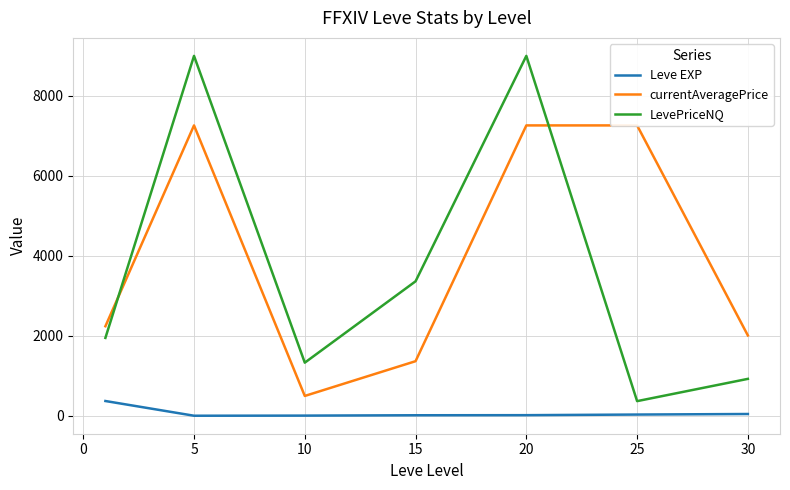

True or false: Leve EXP and LevePriceNQ cross at least once.

False